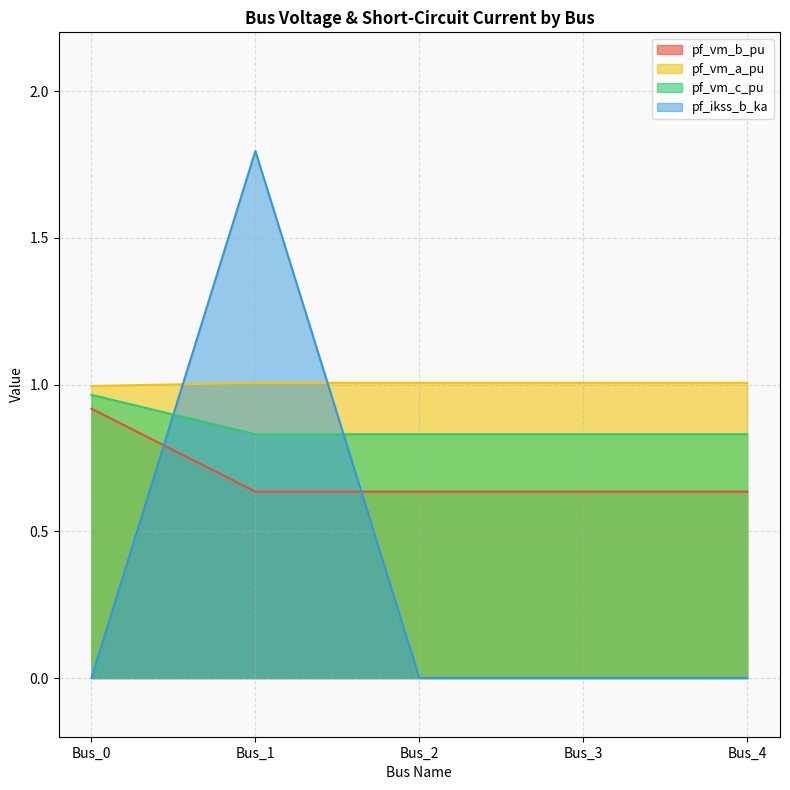

At how many categories does at least one series exceed 0?

5